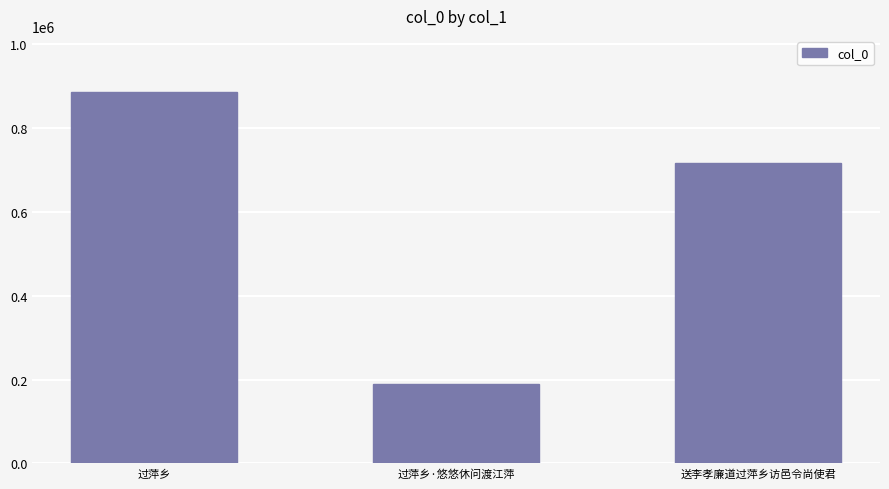

Rank the categories by value from lowest to highest.

过萍乡·悠悠休问渡江萍, 送李孝廉道过萍乡访邑令尚使君, 过萍乡